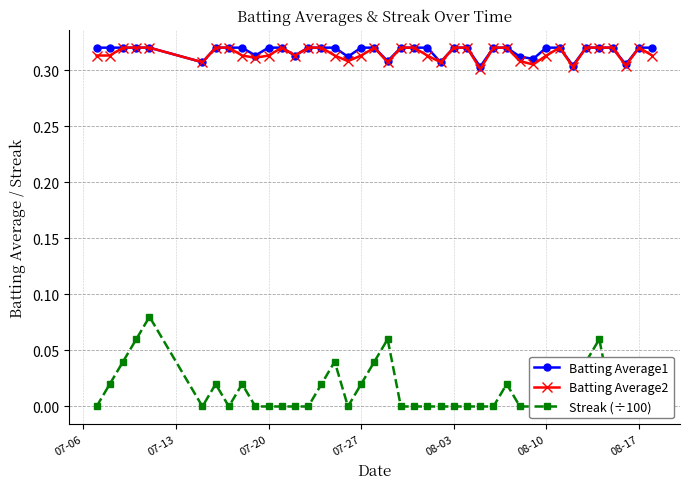

Which series has the largest range (max minus min)?

Streak (÷100)